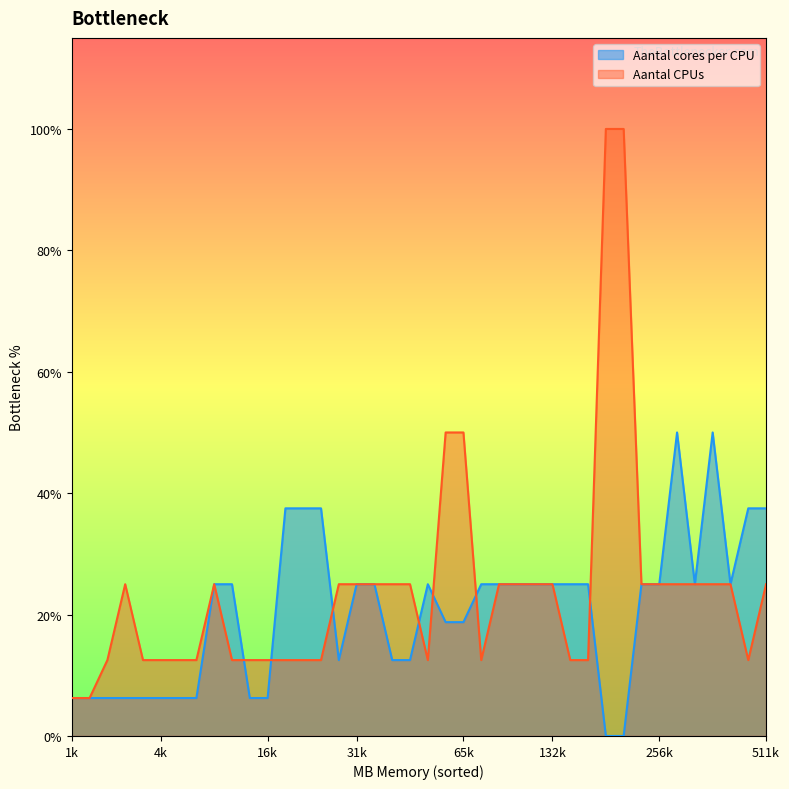

The Aantal CPUs series shows 2 at 524272. True or false?

True